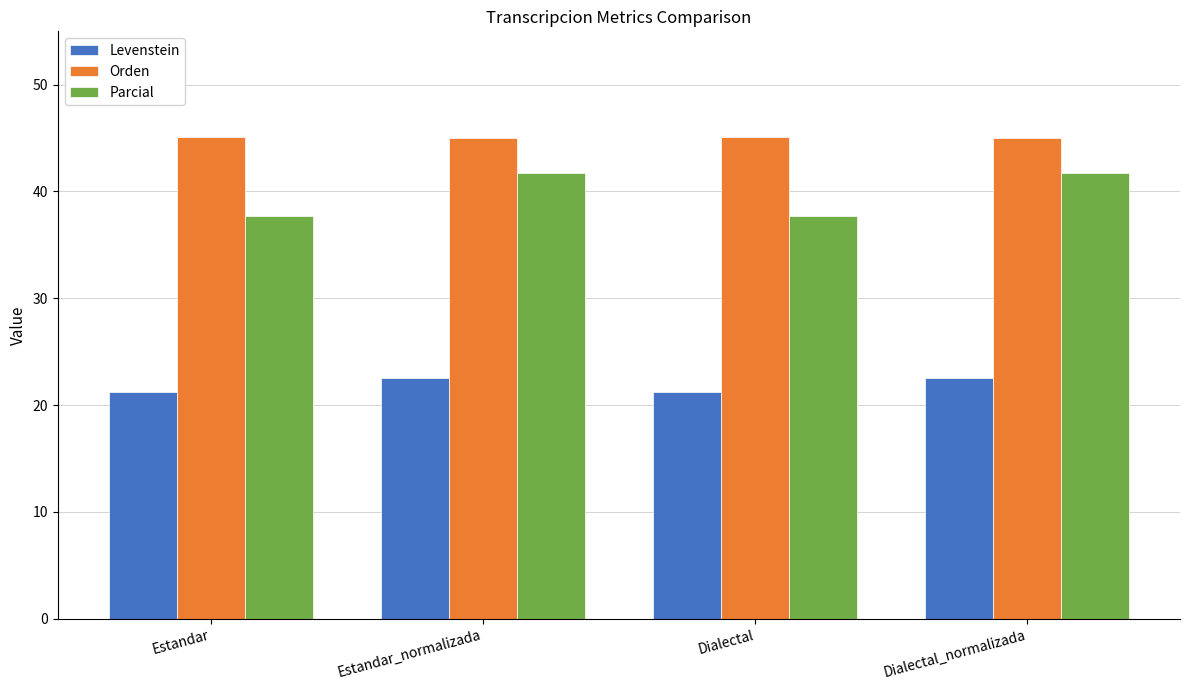

The Orden series shows 72.2 at Dialectal. True or false?

False